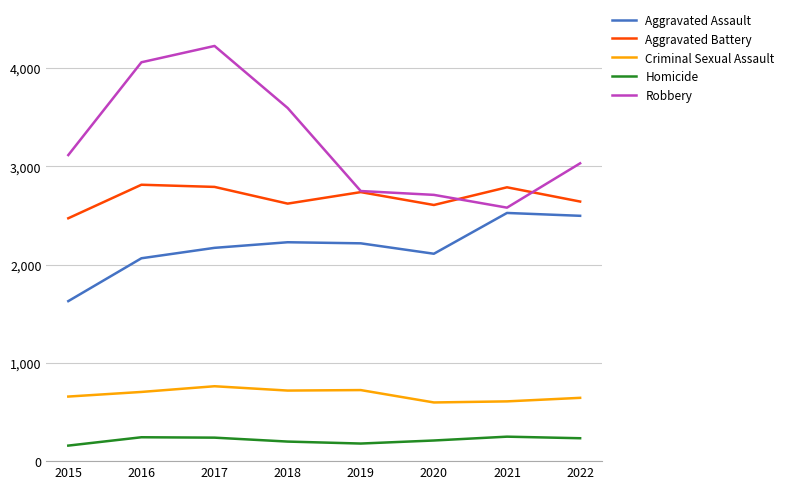

How many lines are shown in the chart?

5